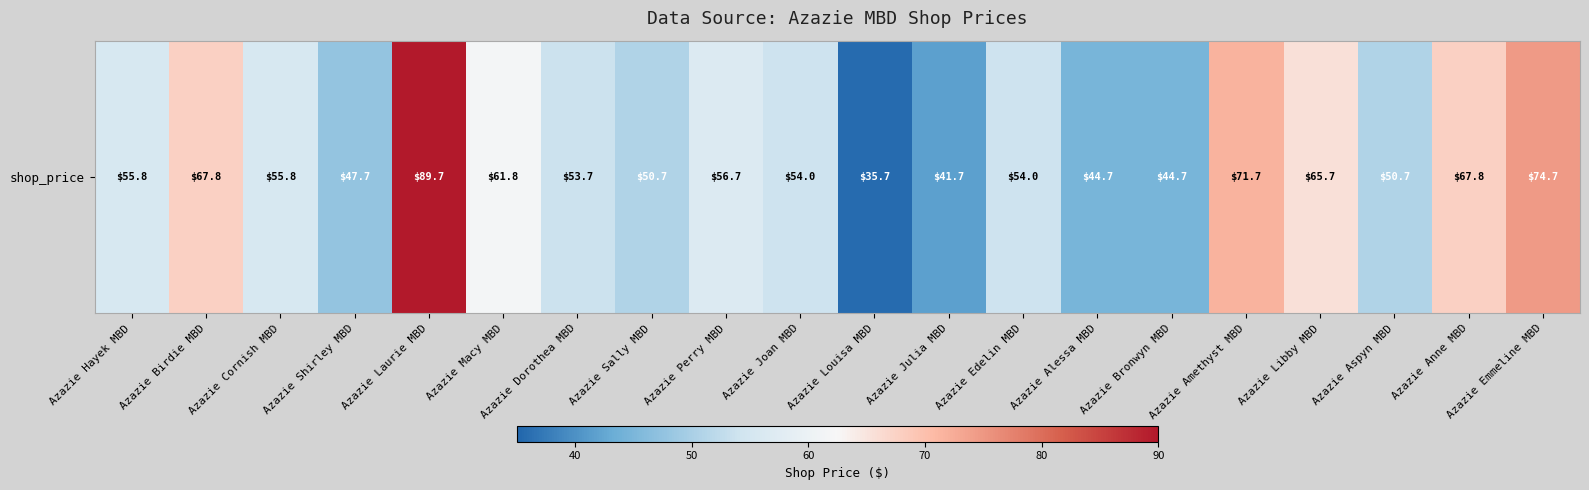

Reading right to left, what are all the values shown in this chart?

Azazie Emmeline MBD=74.7	Azazie Anne MBD=67.8	Azazie Aspyn MBD=50.7	Azazie Libby MBD=65.7	Azazie Amethyst MBD=71.7	Azazie Bronwyn MBD=44.7	Azazie Alessa MBD=44.7	Azazie Edelin MBD=54.0	Azazie Julia MBD=41.7	Azazie Louisa MBD=35.7	Azazie Joan MBD=54.0	Azazie Perry MBD=56.7	Azazie Sally MBD=50.7	Azazie Dorothea MBD=53.7	Azazie Macy MBD=61.8	Azazie Laurie MBD=89.7	Azazie Shirley MBD=47.7	Azazie Cornish MBD=55.8	Azazie Birdie MBD=67.8	Azazie Hayek MBD=55.8